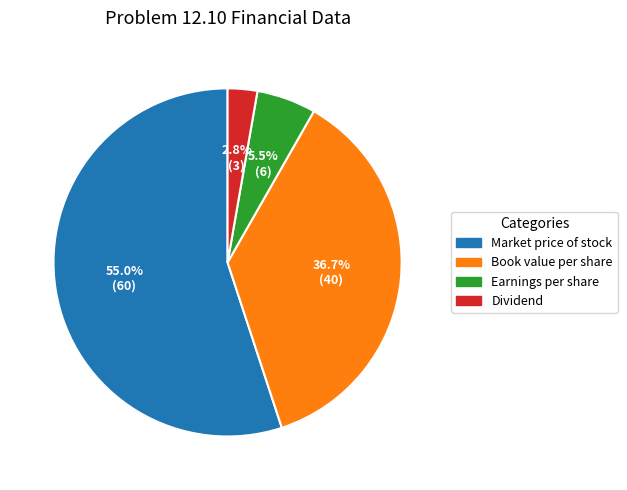

Which has a higher value, Dividend or Earnings per share?

Earnings per share